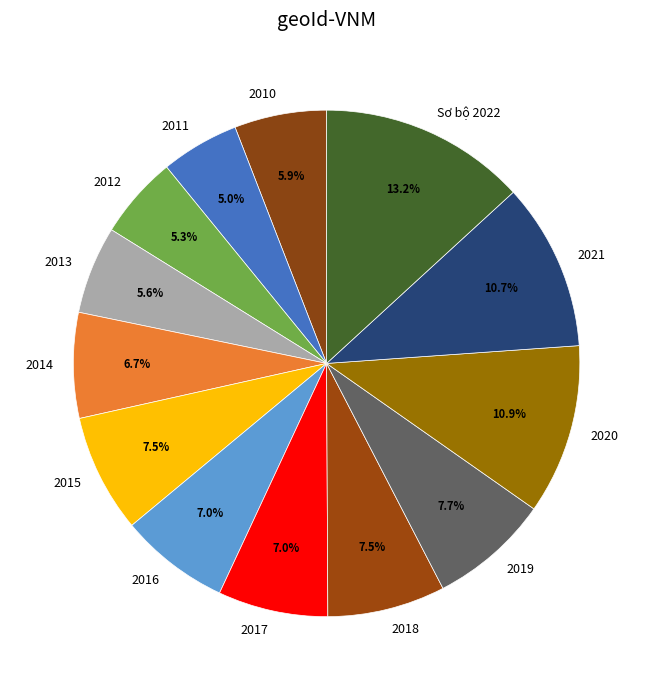

The 2021 slice represents 11% of the pie. True or false?

True